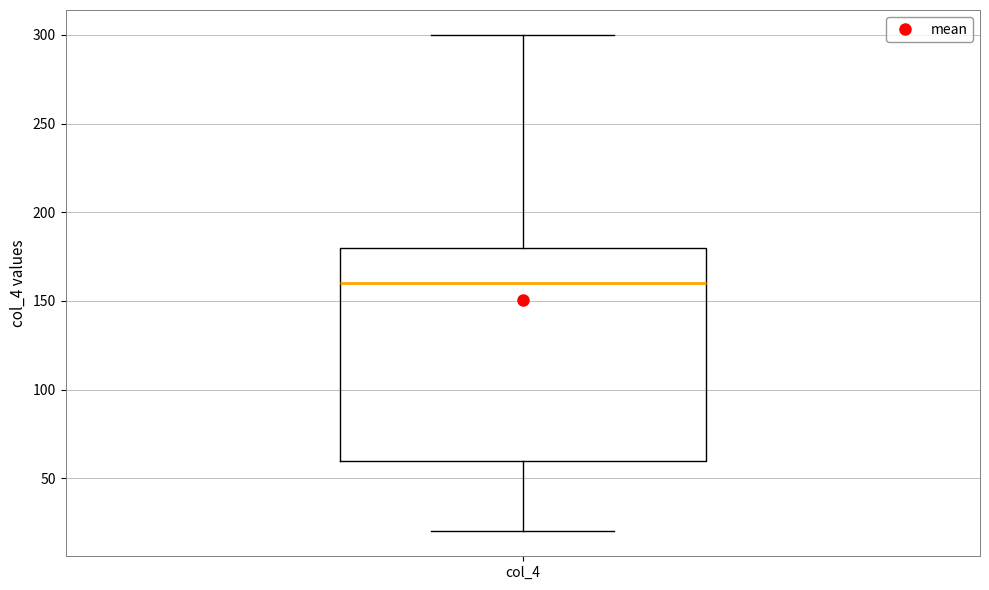

Where is the upper edge of the box for col_4 on the y-axis? The values are not printed on the chart, so give them approximately, as read against the axis.

180